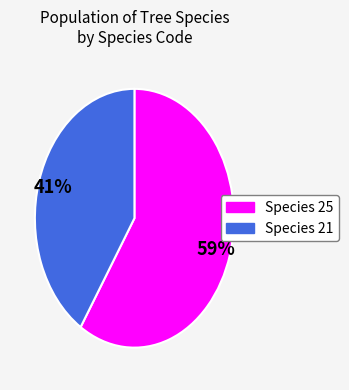

Does any single category account for the majority?

Yes